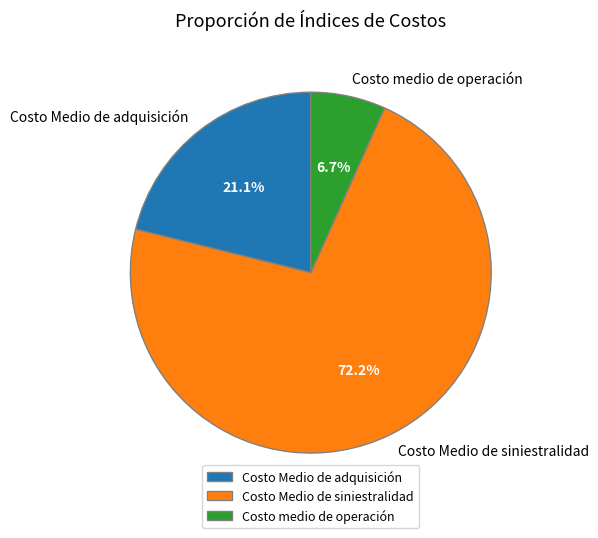

Between Costo Medio de adquisición and Costo Medio de siniestralidad, which is larger?

Costo Medio de siniestralidad